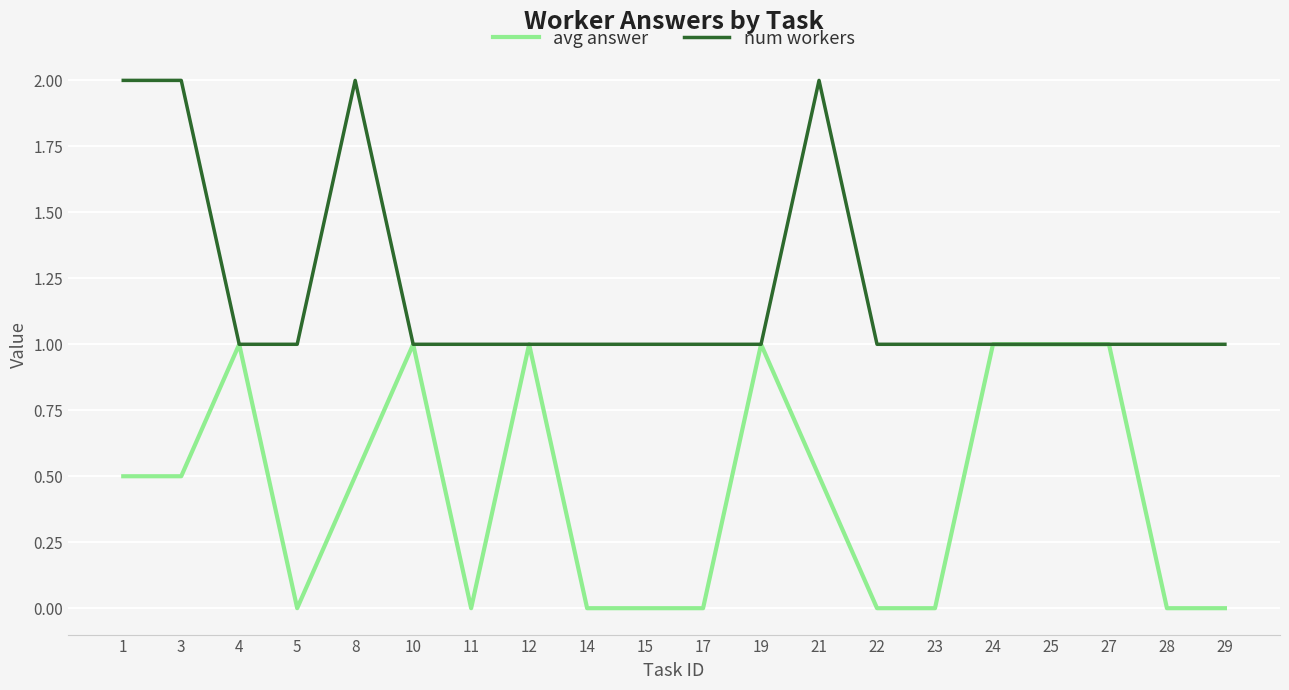

What is the sum of the avg answer values at 25 and 28?

1.0